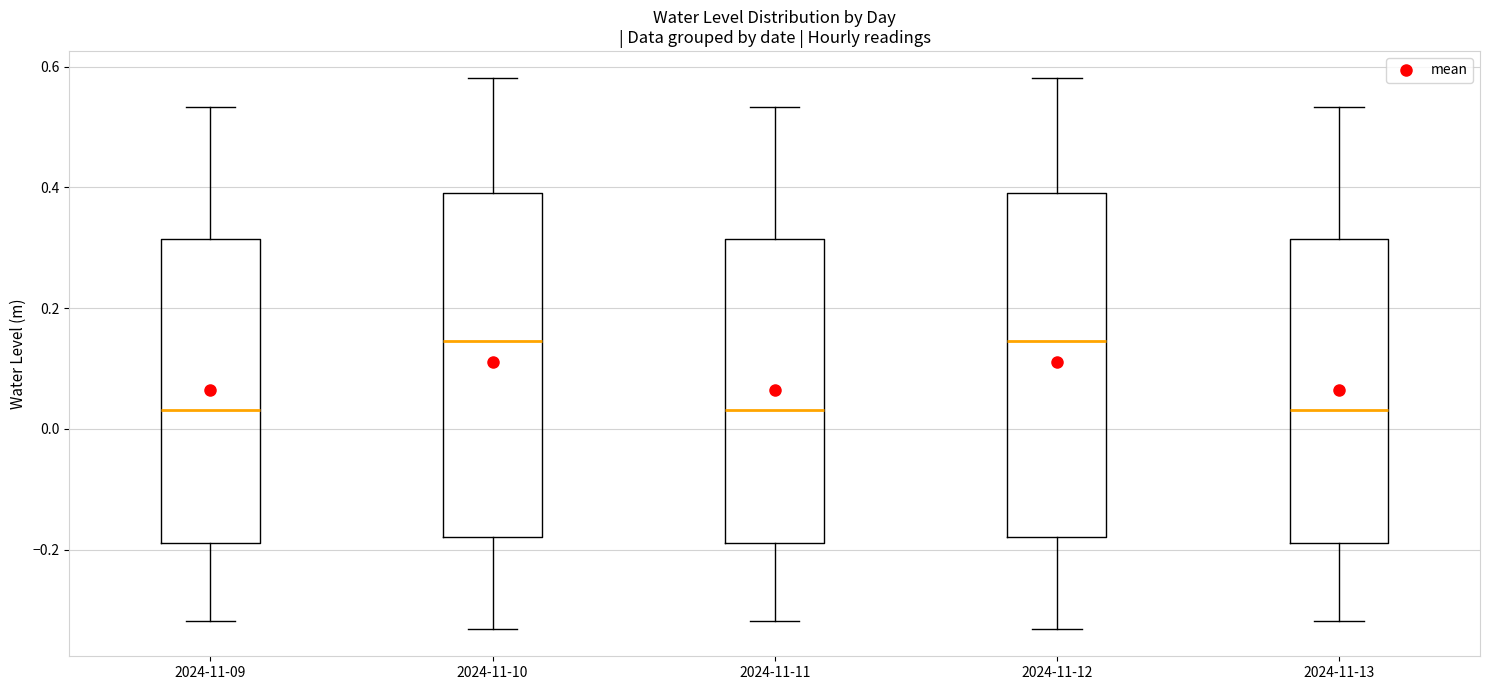

Reading left to right, read every box against the y-axis: the position of its median line, the range the box covers, and the ends of its whiskers. The values are not printed on the chart, so give them approximately, as read against the axis.

2024-11-09: median 0.04, box -0.18 to 0.32, whiskers -0.32 to 0.54
2024-11-10: median 0.14, box -0.18 to 0.40, whiskers -0.34 to 0.58
2024-11-11: median 0.04, box -0.18 to 0.32, whiskers -0.32 to 0.54
2024-11-12: median 0.14, box -0.18 to 0.40, whiskers -0.34 to 0.58
2024-11-13: median 0.04, box -0.18 to 0.32, whiskers -0.32 to 0.54